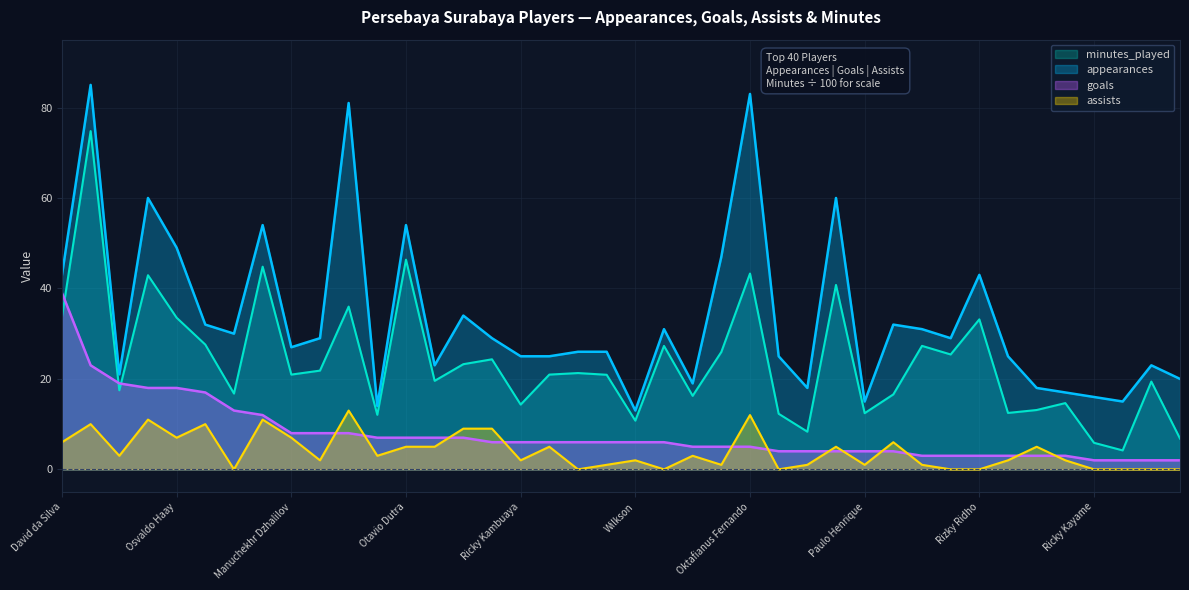

Which label corresponds to the largest value in the chart?

Bruno